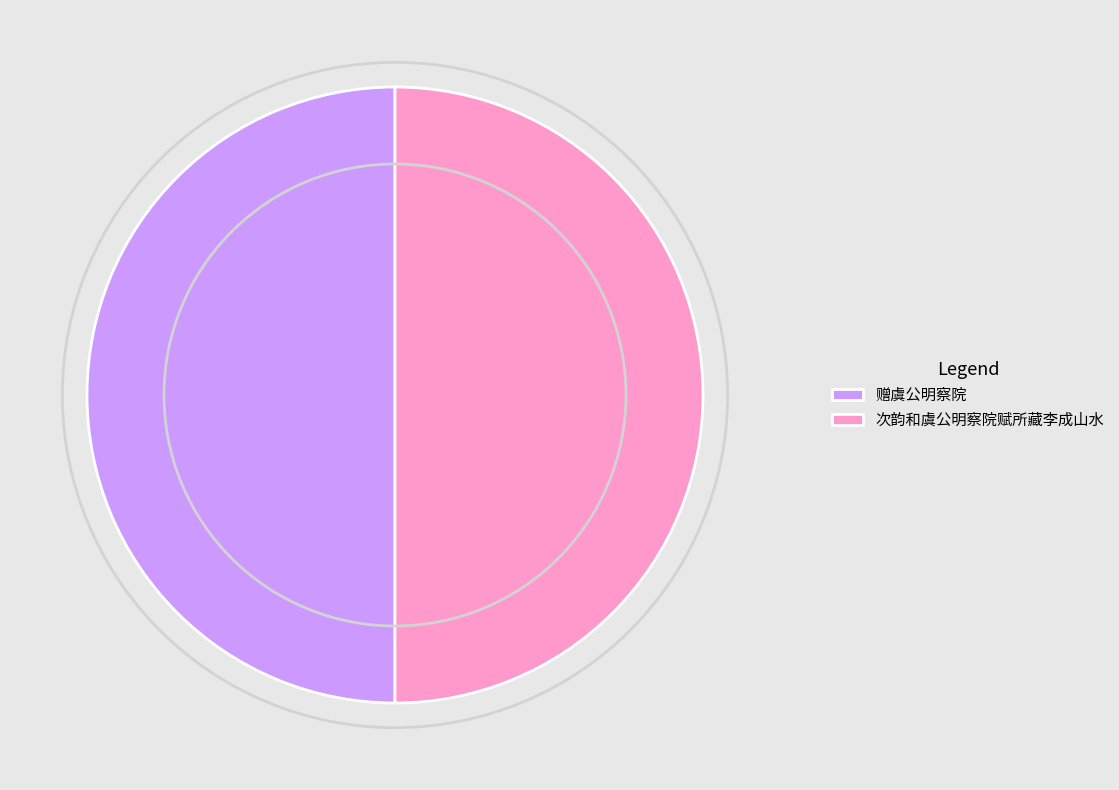

True or false: 次韵和虞公明察院赋所藏李成山水 accounts for 50% of the total.

True